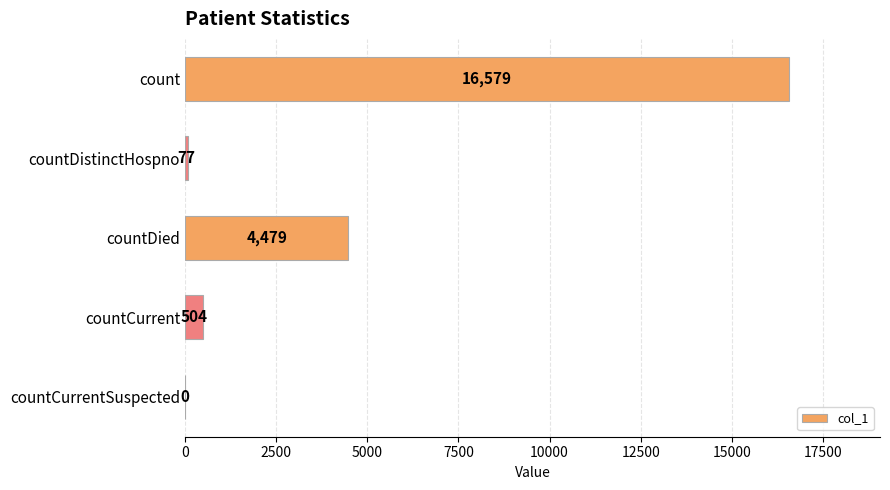

Reading bottom to top, transcribe all the data shown in this chart.

countCurrentSuspected=0	countCurrent=504	countDied=4479	countDistinctHospno=77	count=16579